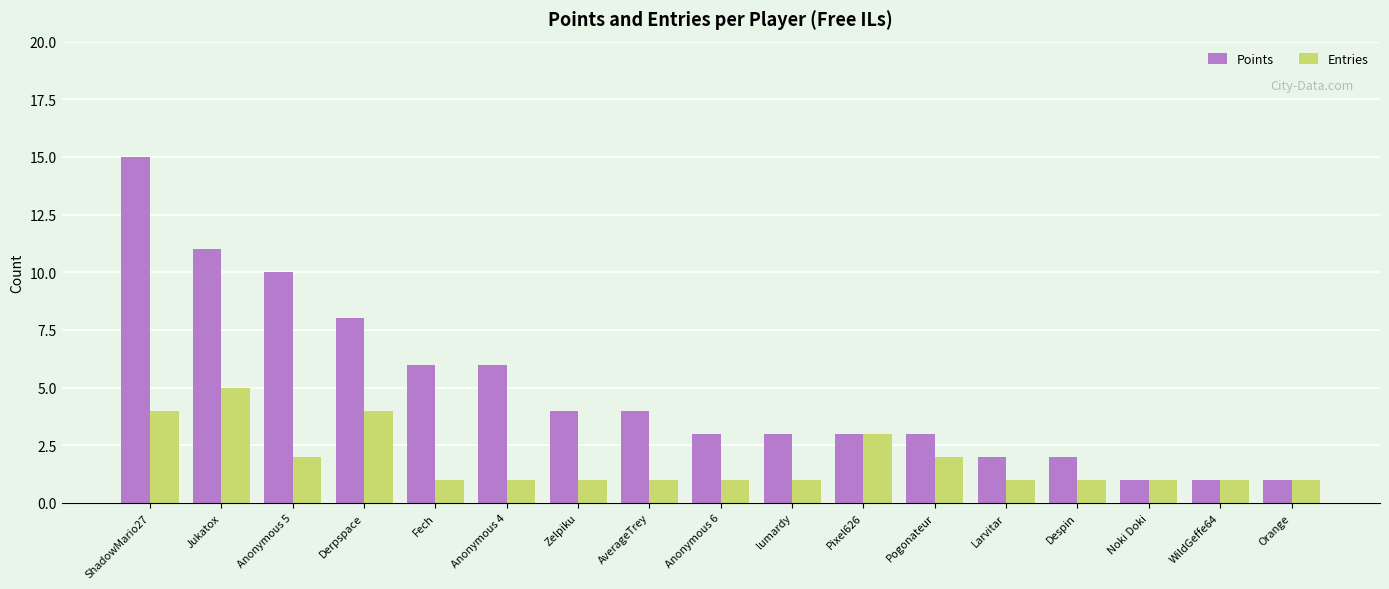

Which series changed the most between ShadowMario27 and Pixel626?

Points